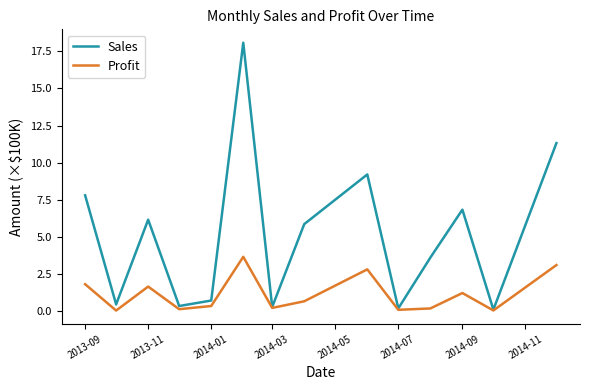

Which series has the largest total across all categories?

Sales